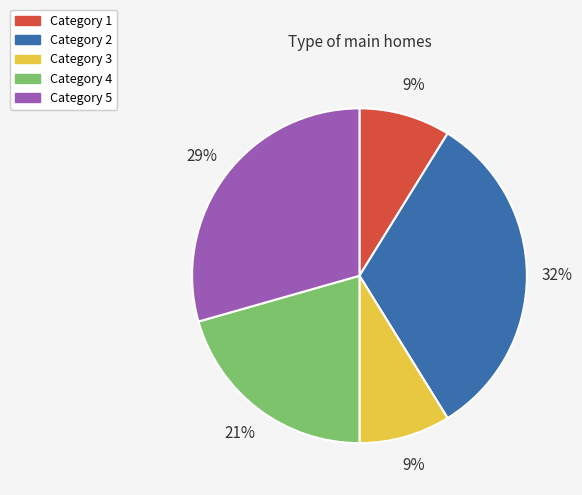

Is there a majority slice in this chart?

No